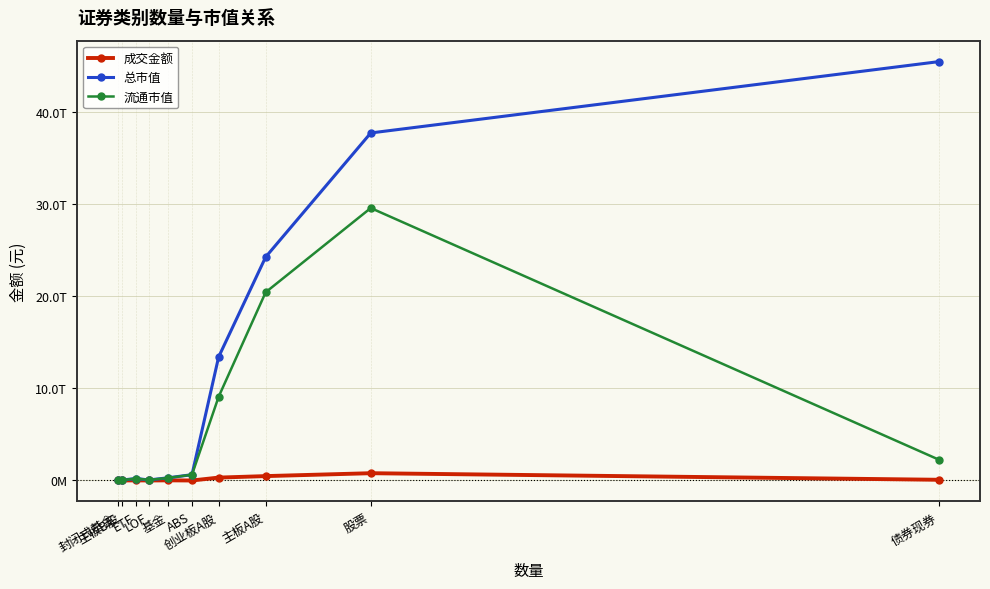

What is the approximate value of 流通市值 at 主板A股?

20453352490295.5